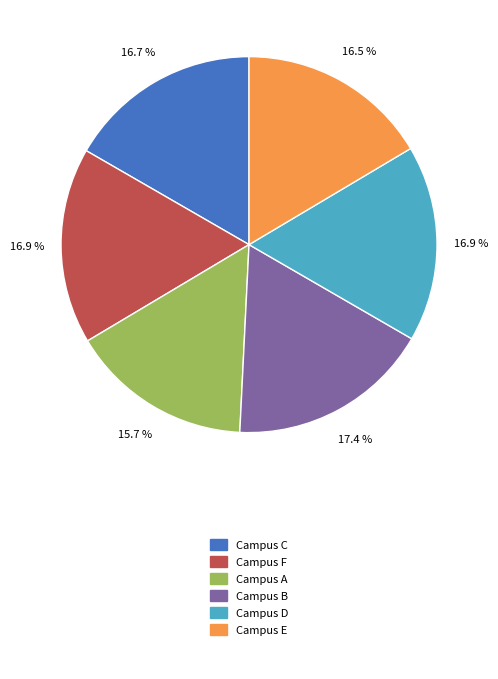

Is there any slice that represents more than half of the pie?

No